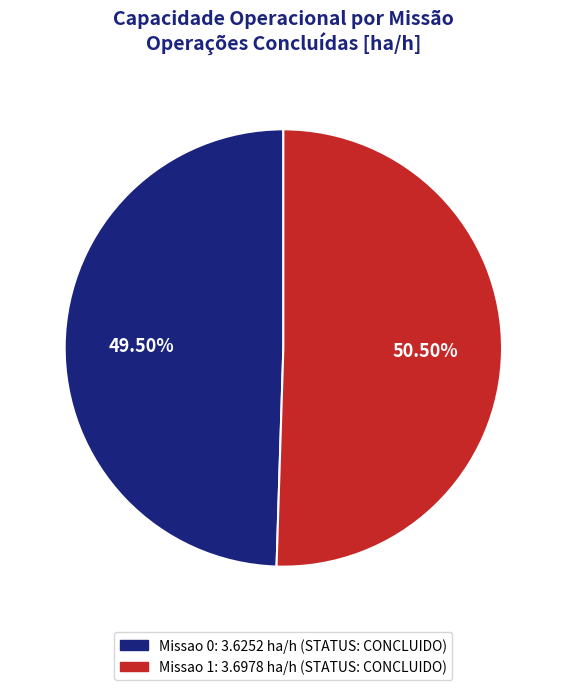

Do Missao 0 and Missao 1 together represent more than half of the pie?

Yes